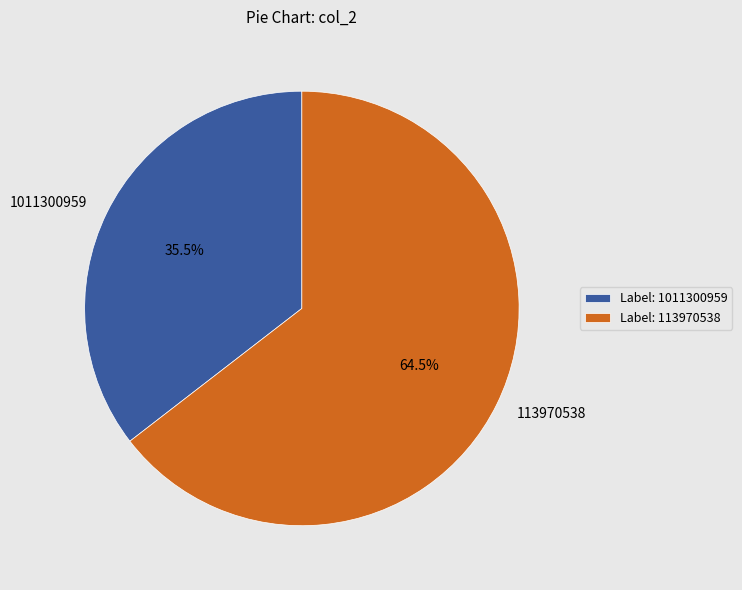

Is there a majority slice in this chart?

Yes